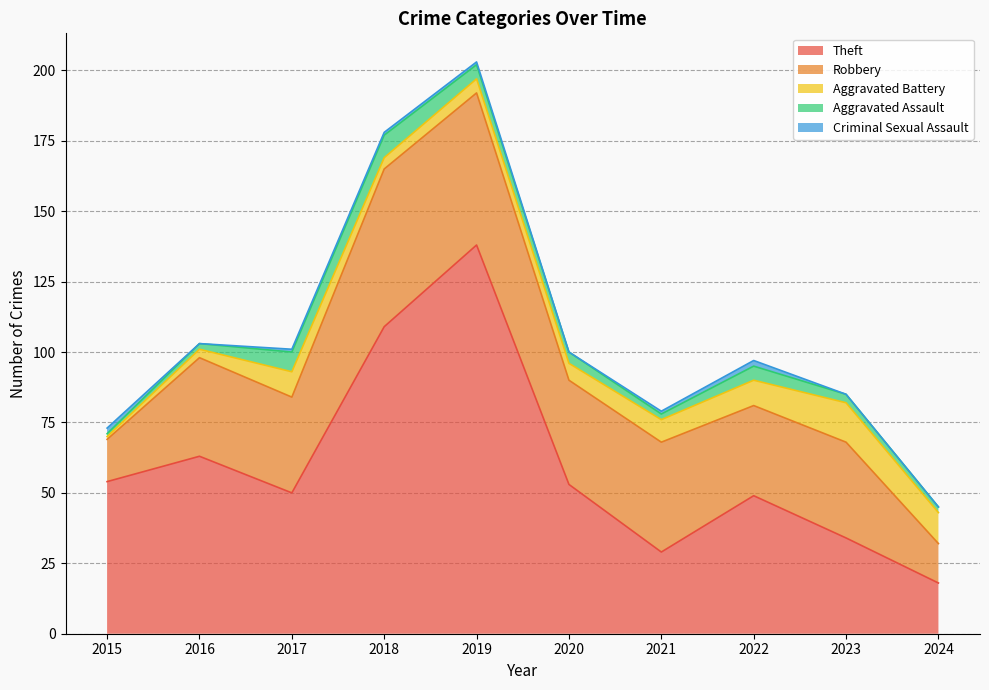

At which label does Aggravated Battery first exceed 8?

2017